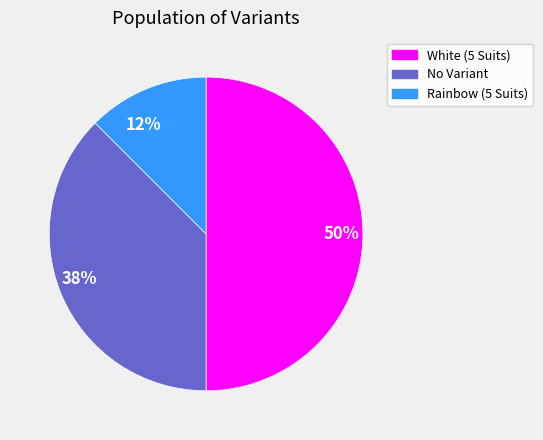

Do 50% and 38% together represent more than half of the pie?

Yes